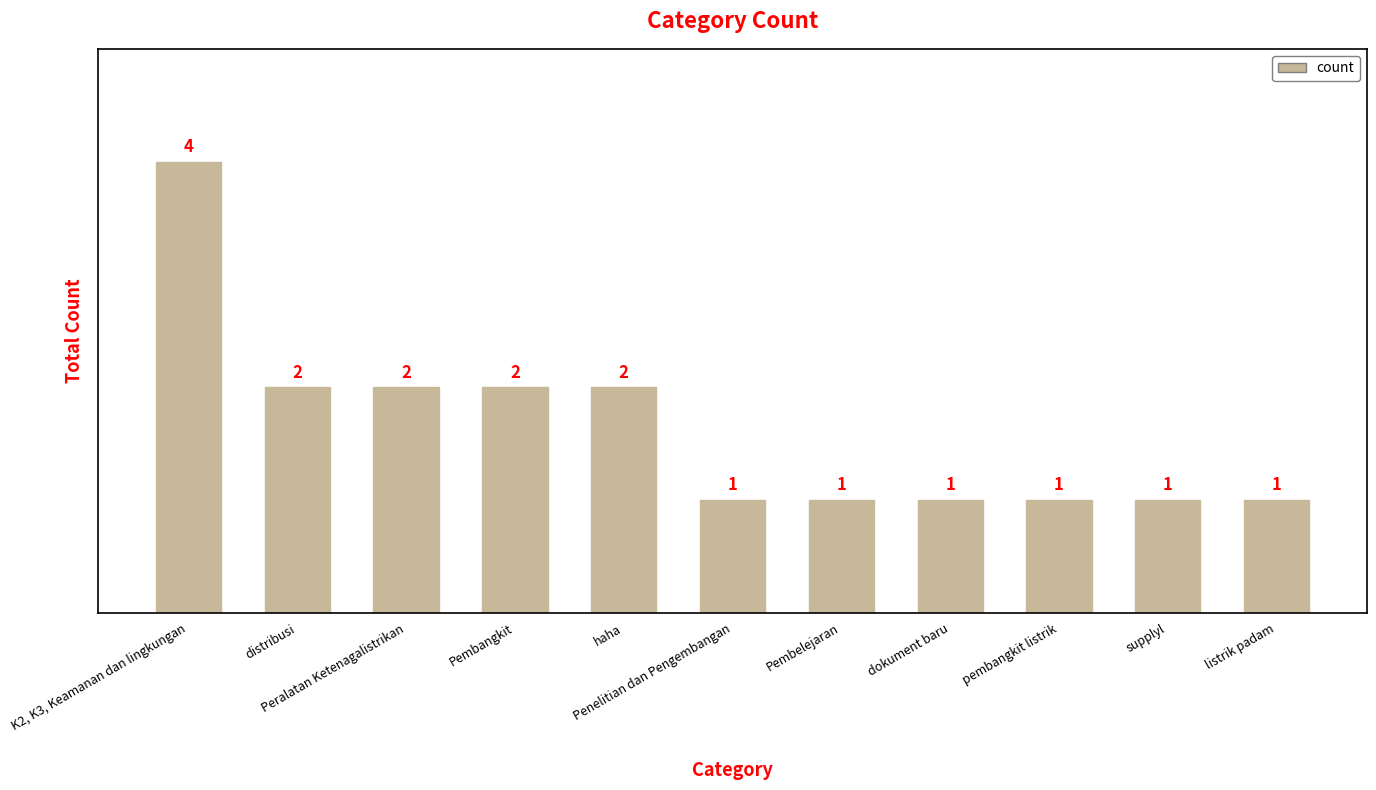

Which has a higher value, haha or listrik padam?

haha